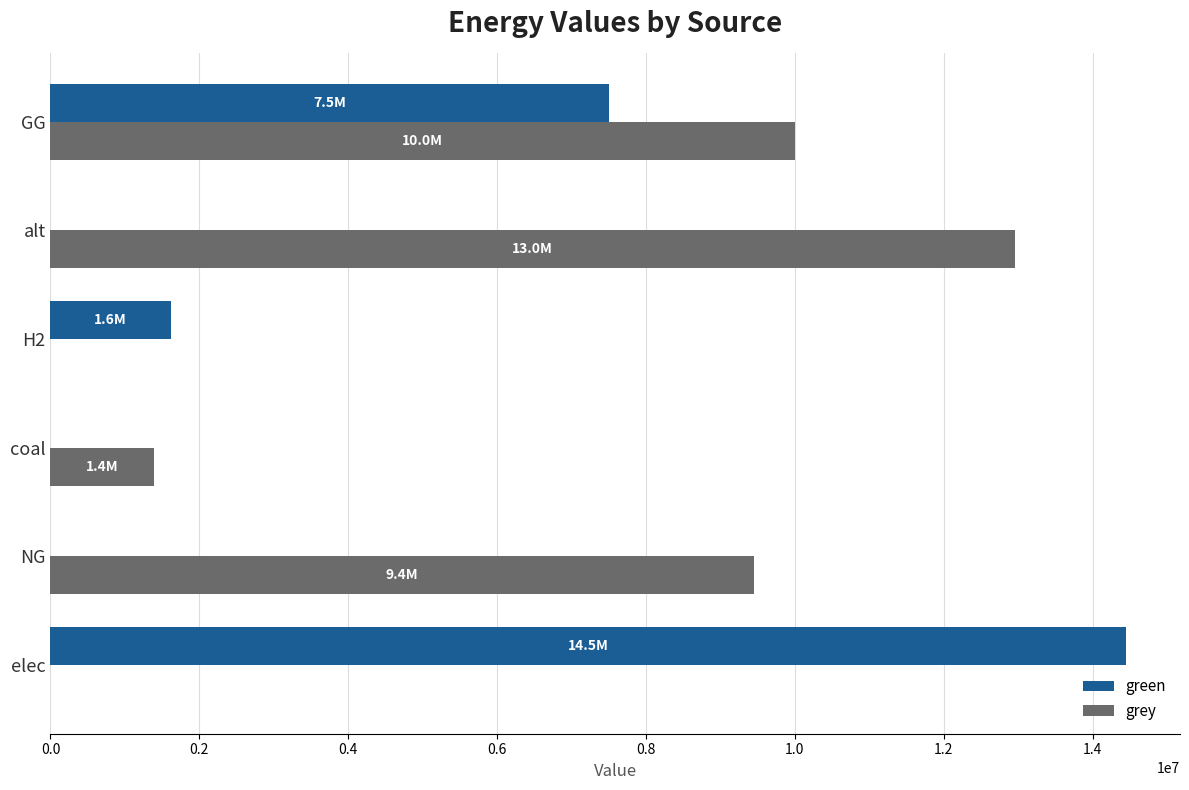

What is the maximum value for green?

14451405.1